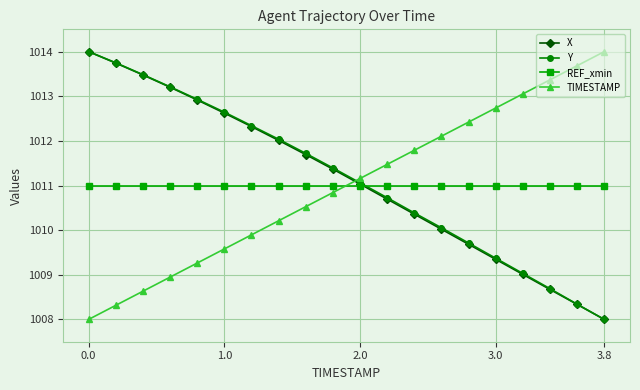

What is the value of the Y point at the 11th from the left?

1011.1